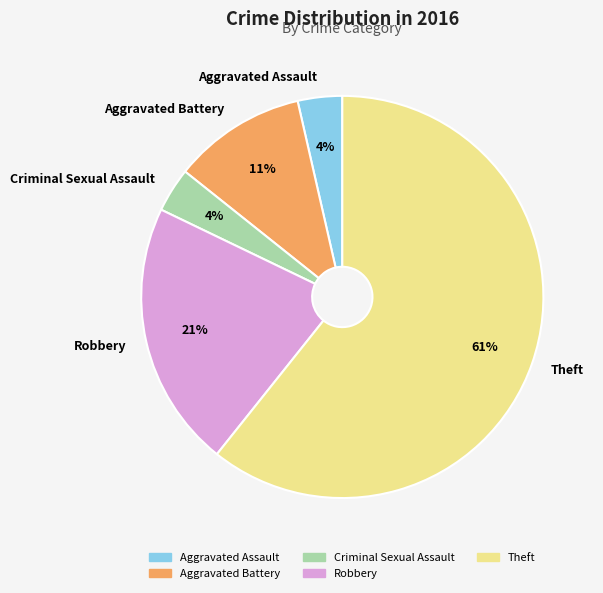

How many slices are in this pie chart?

5